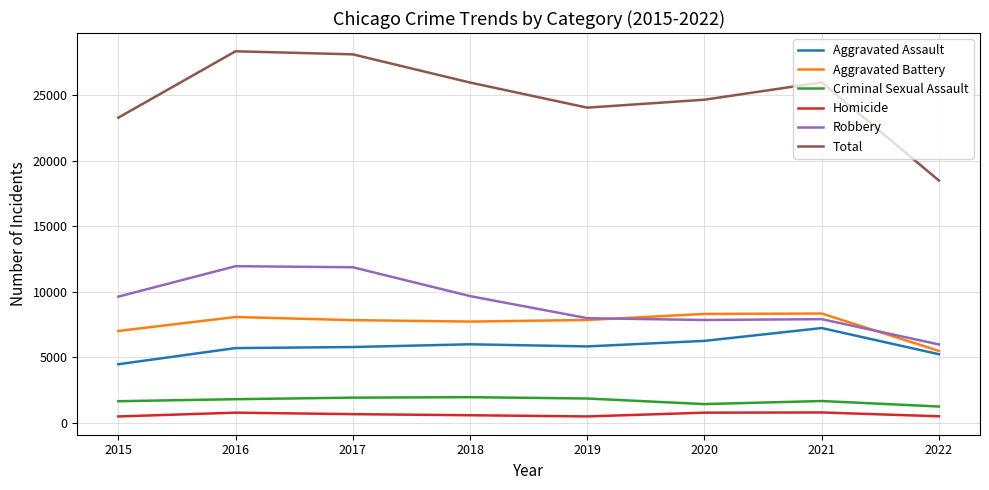

What is the difference between the maximum and minimum values in the Aggravated Battery series?

2852